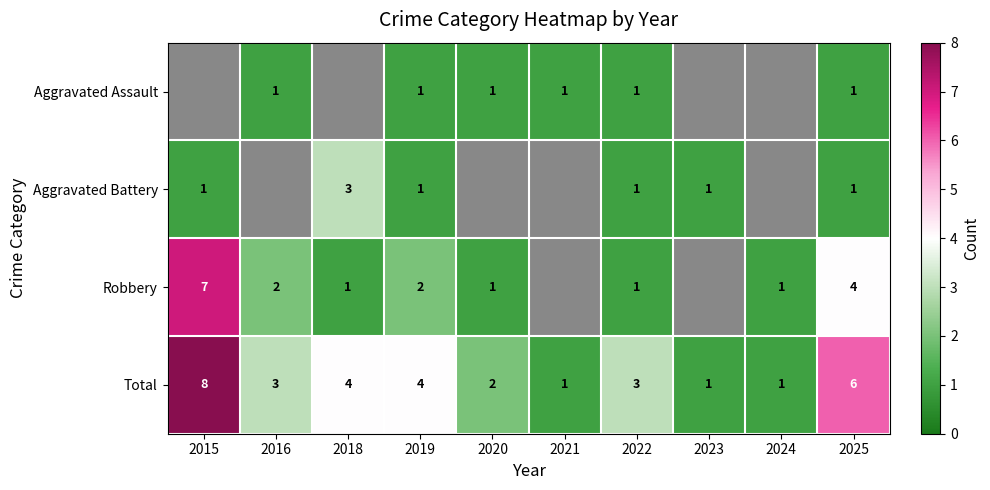

Between 2021 and 2025, which series saw the biggest shift?

Total